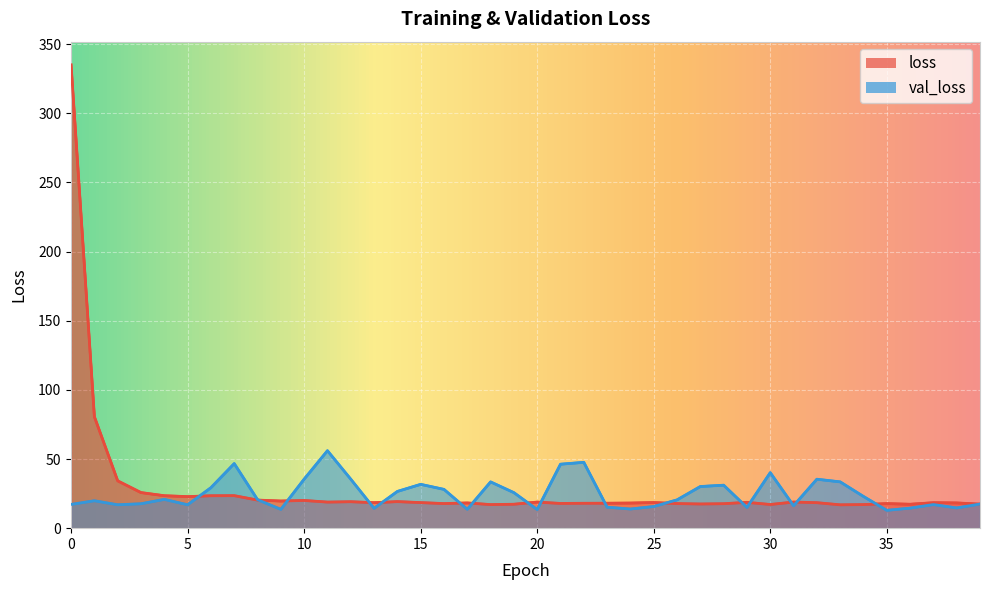

After their last crossing, which series has the higher values: loss or val_loss?

val_loss